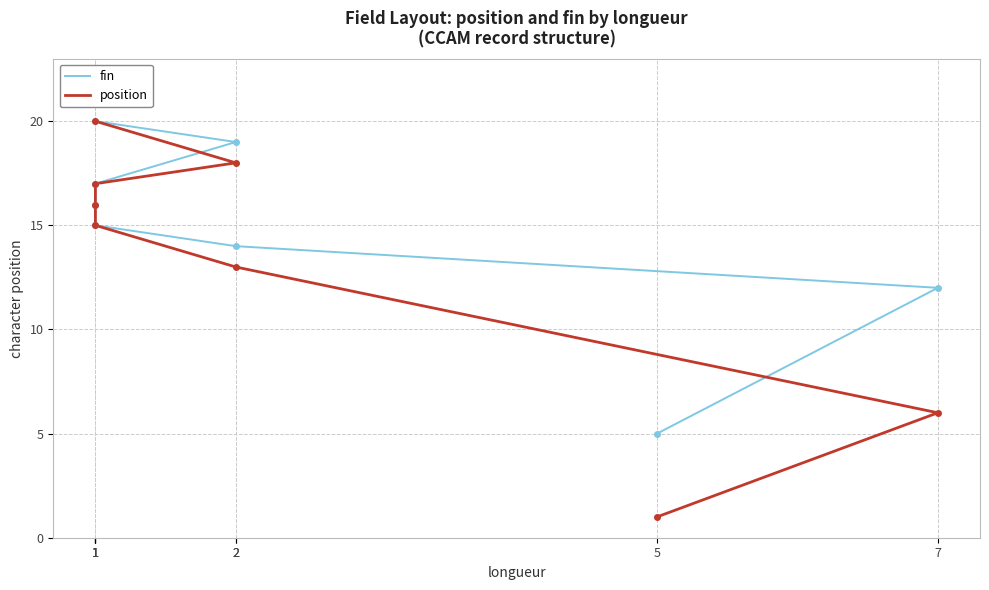

Reading left to right, list all the values displayed in this chart.

fin: 5=5	7=12	2=14	1=15	1=16	1=17	2=19	1=20
position: 5=1	7=6	2=13	1=15	1=16	1=17	2=18	1=20